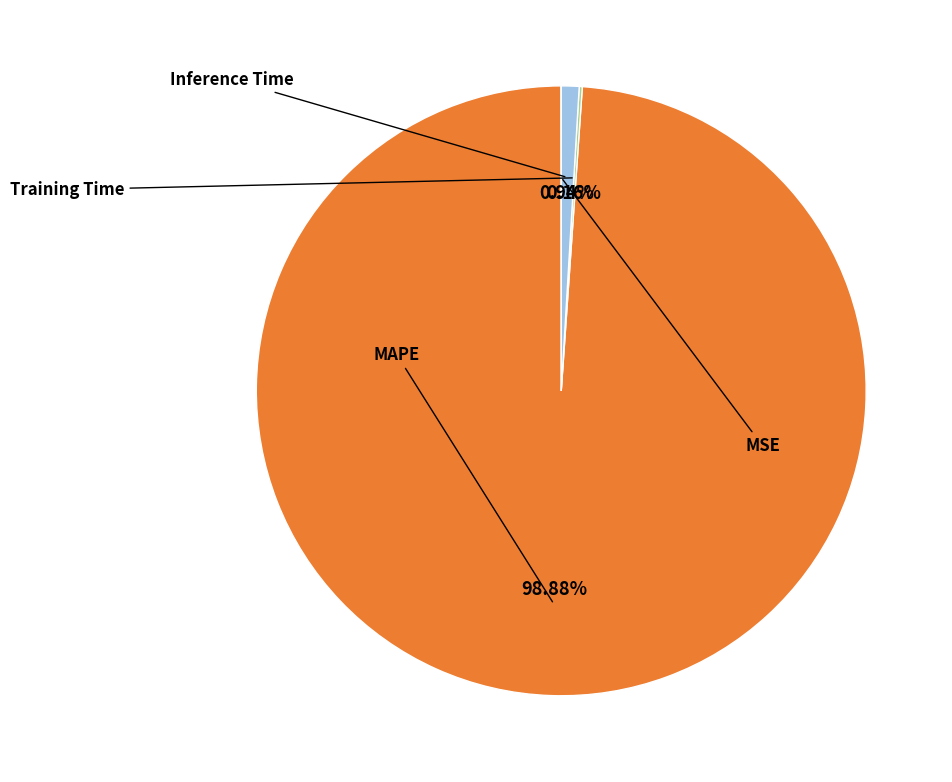

Does any single category account for the majority?

Yes